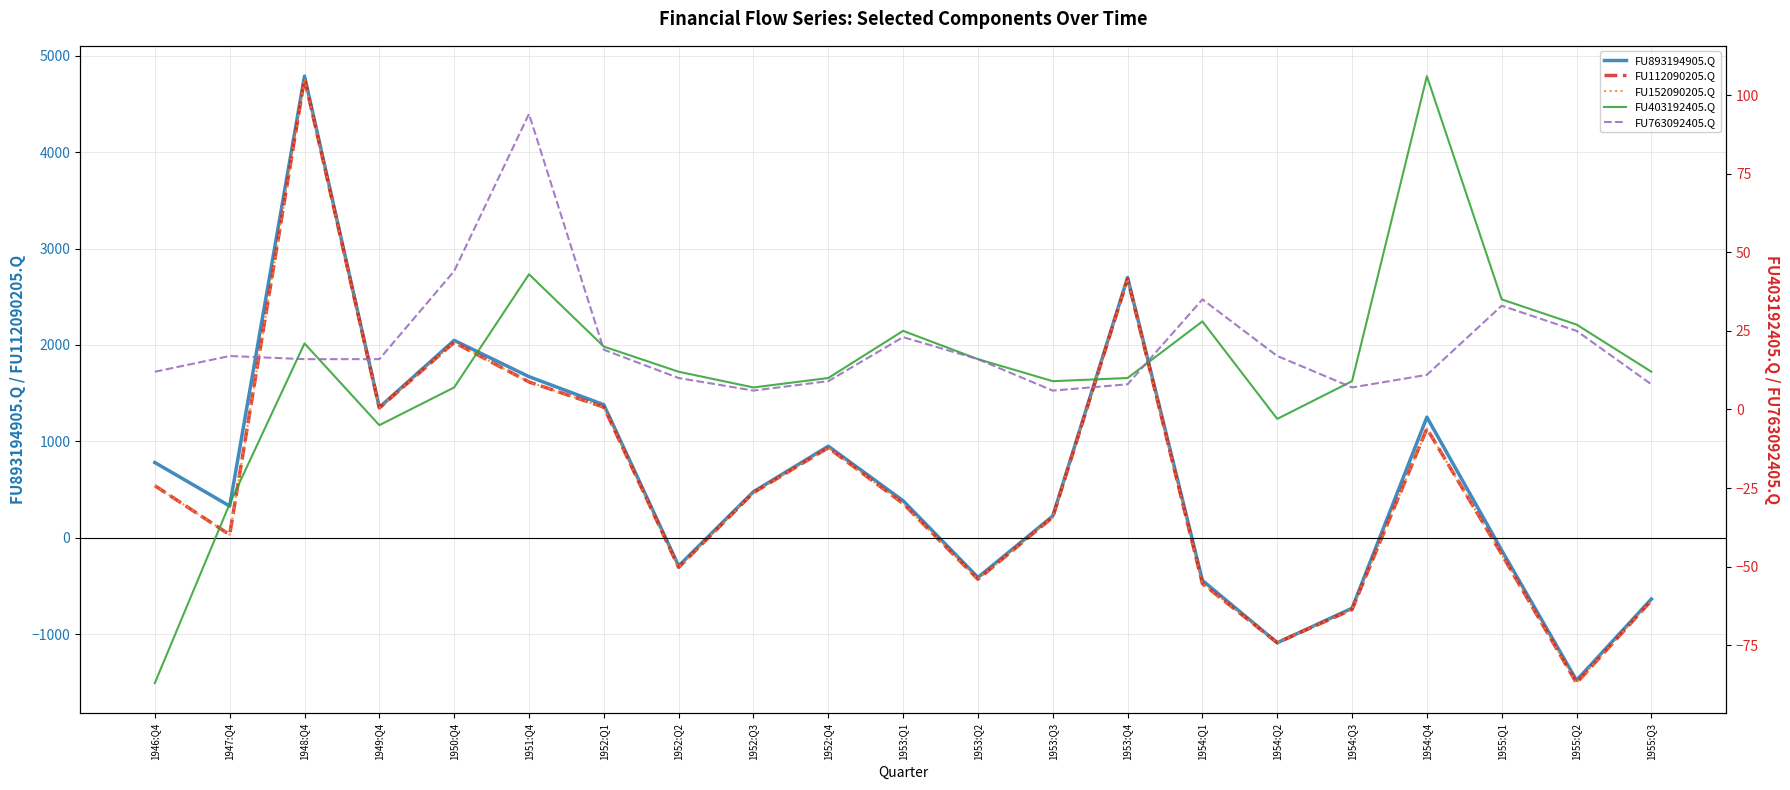

What are all the series names shown in the legend?

FU893194905.Q, FU112090205.Q, FU152090205.Q, FU403192405.Q, FU763092405.Q